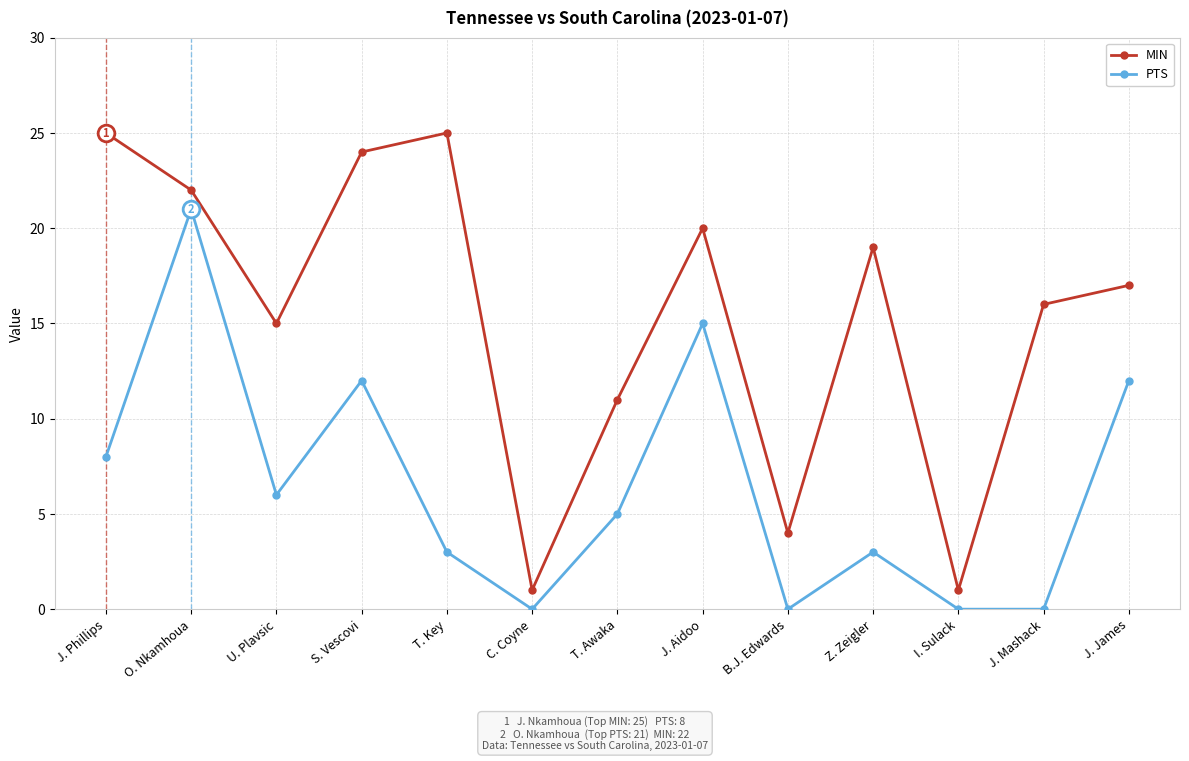

What is the sum of the PTS values at S. Vescovi and J. James?

24